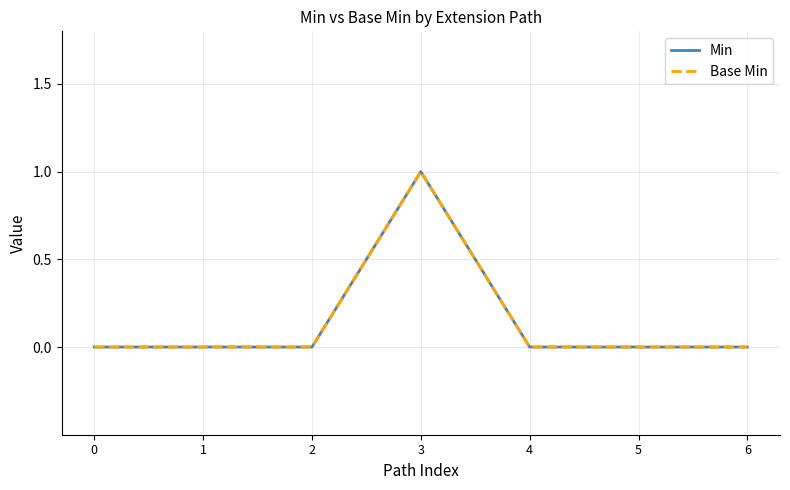

Which has a higher value, 5 or 6?

5